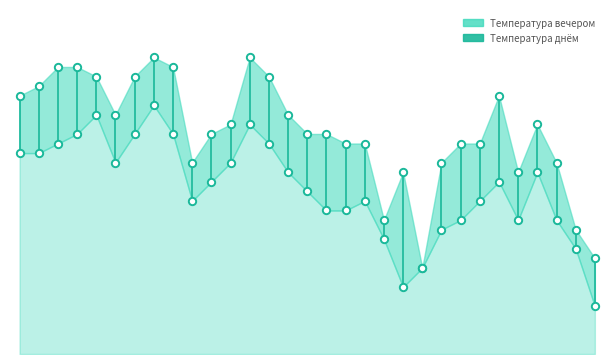

Which series reaches the minimum Y coordinate?

Температура вечером